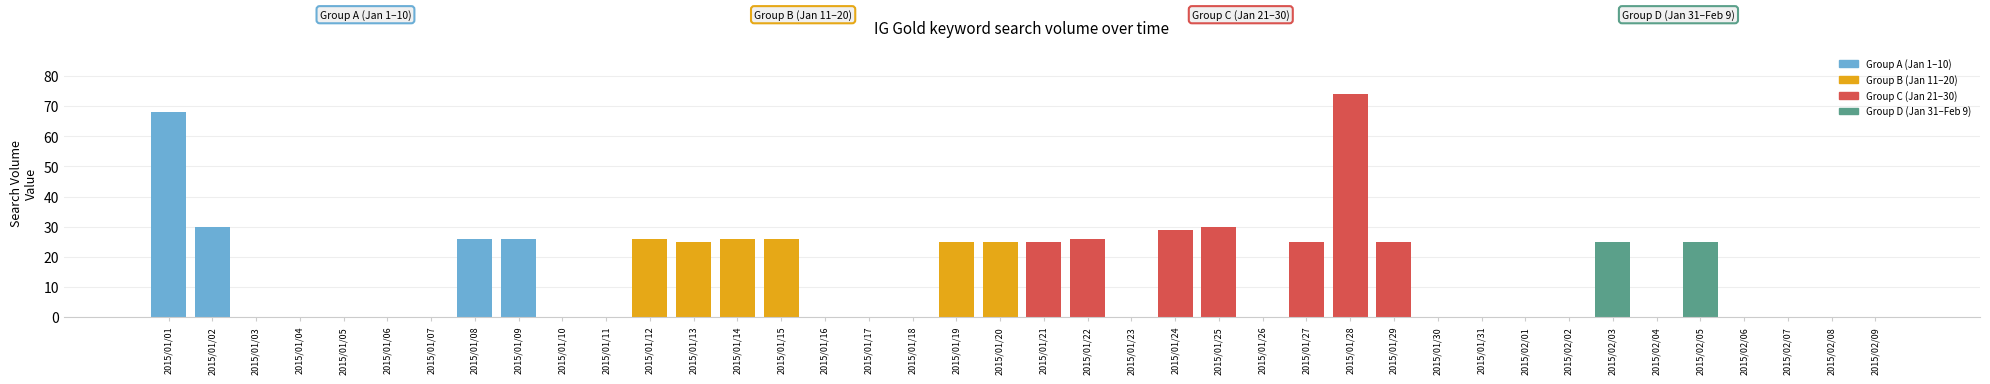

The value at 2015/01/10 is 0. True or false?

True